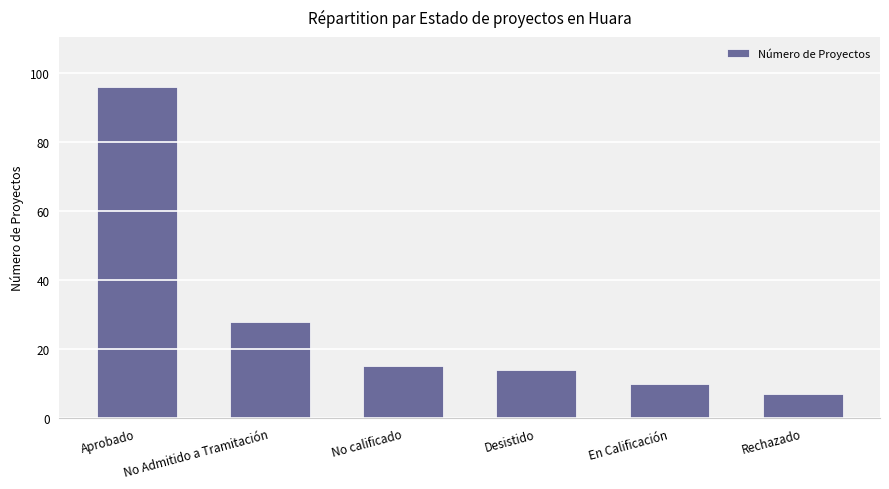

How many data points are less than 15?

3